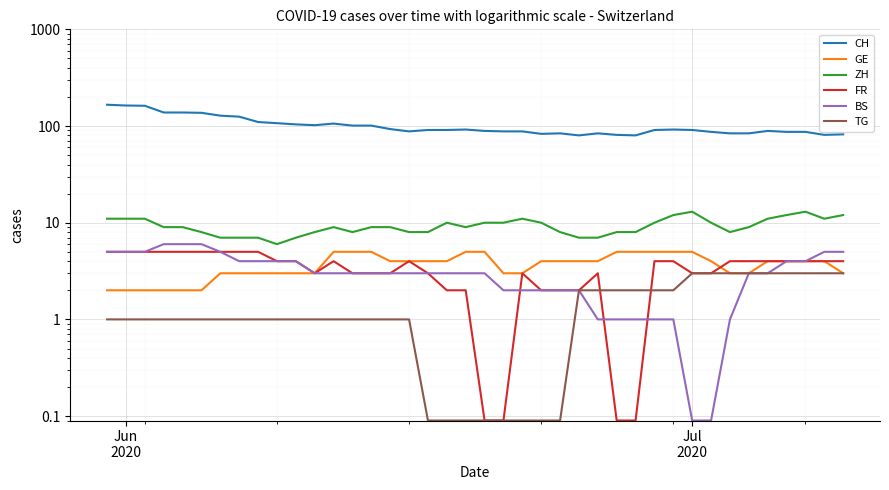

What is the average value of the BS series?

3.1